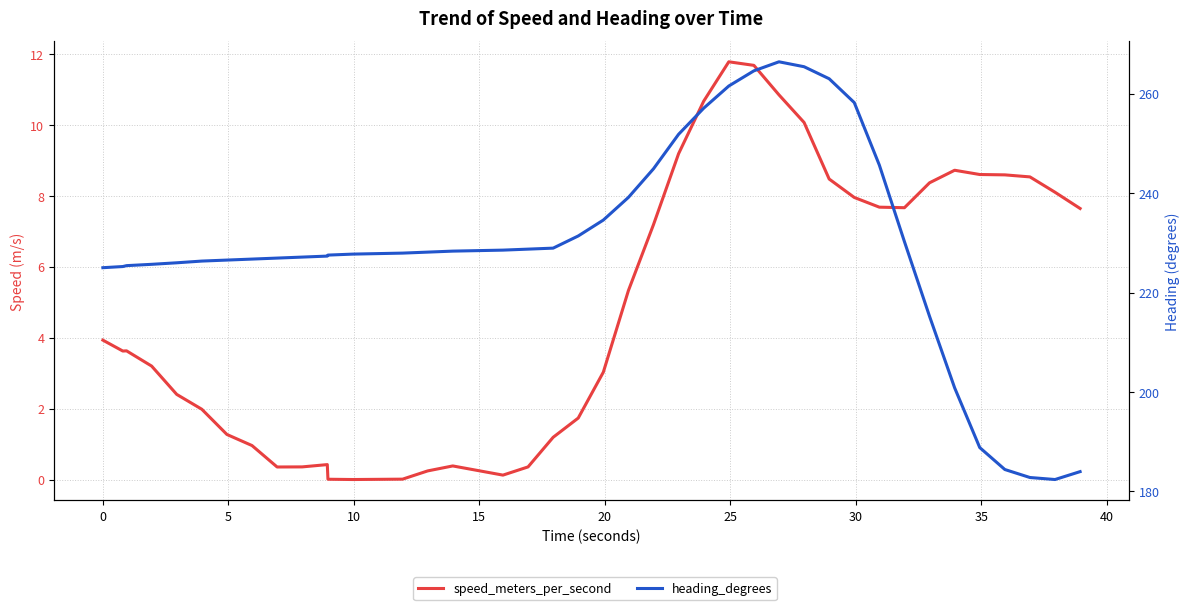

True or false: heading_degrees and speed_meters_per_second intersect in this chart.

False